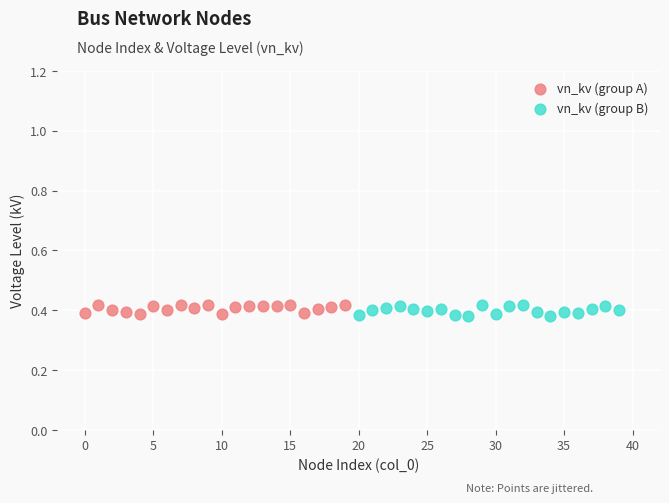

What are all the series names shown in the legend?

vn_kv (group A), vn_kv (group B)